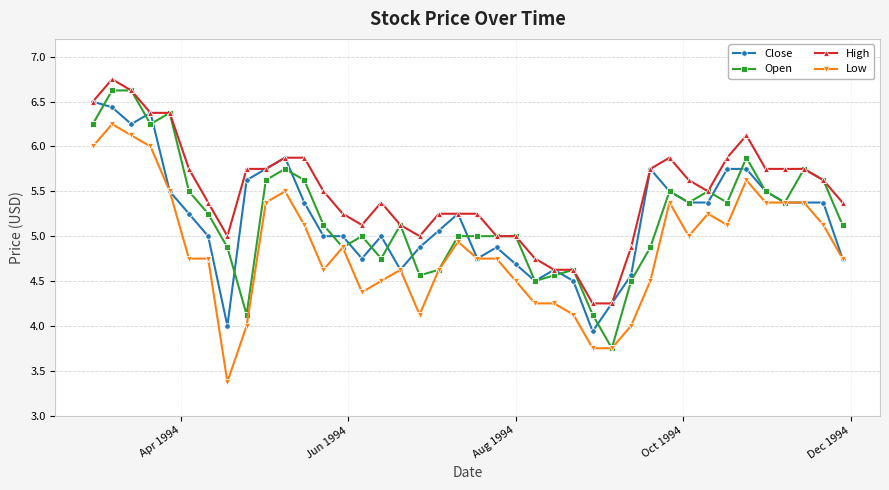

What is the value of the Low point at the 20th from the left?

4.9